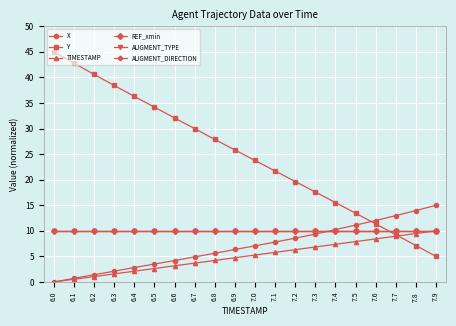

Reading left to right, extract all data points from this chart.

X: 0.0	0.7	1.4	2.1	2.8	3.5	4.2	4.9	5.6	6.4	7.1	7.8	8.6	9.4	10.2	11.1	12.0	13.0	14.0	15.0
Y: 45.0	42.8	40.6	38.4	36.3	34.2	32.1	30.0	27.9	25.8	23.8	21.7	19.6	17.6	15.5	13.4	11.4	9.2	7.1	5.0
TIMESTAMP: 0.0	0.5	1.1	1.6	2.1	2.6	3.2	3.7	4.2	4.7	5.3	5.8	6.3	6.8	7.4	7.9	8.4	8.9	9.5	10.0
REF_xmin: 10.0	10.0	10.0	10.0	10.0	10.0	10.0	10.0	10.0	10.0	10.0	10.0	10.0	10.0	10.0	10.0	10.0	10.0	10.0	10.0
AUGMENT_TYPE: 10.0	10.0	10.0	10.0	10.0	10.0	10.0	10.0	10.0	10.0	10.0	10.0	10.0	10.0	10.0	10.0	10.0	10.0	10.0	10.0
AUGMENT_DIRECTION: 10.0	10.0	10.0	10.0	10.0	10.0	10.0	10.0	10.0	10.0	10.0	10.0	10.0	10.0	10.0	10.0	10.0	10.0	10.0	10.0